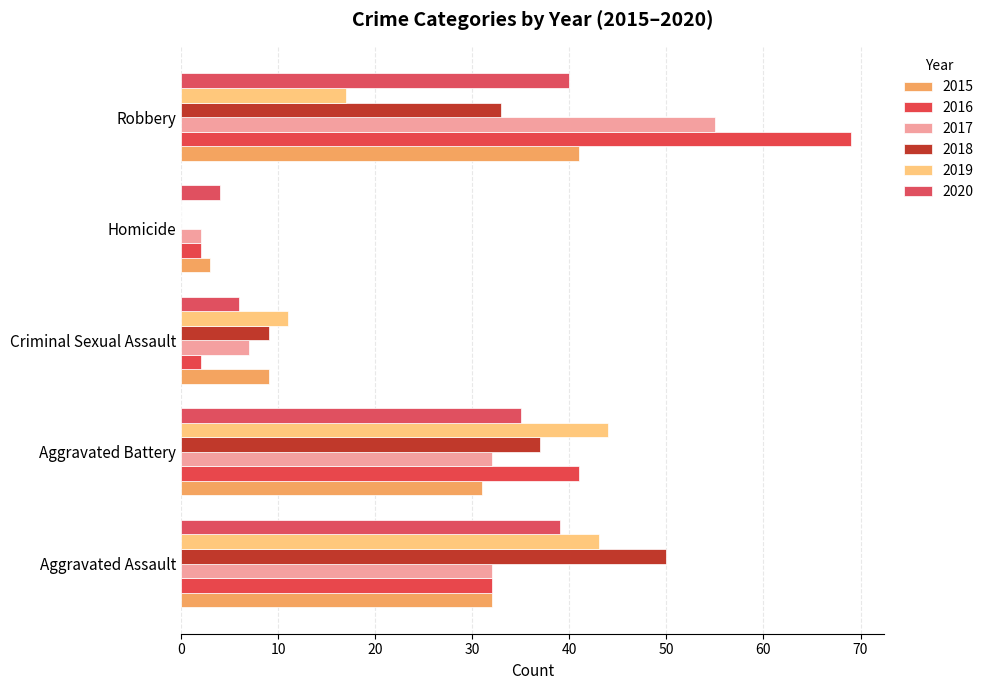

True or false: 2016 has a value of 3 at Criminal Sexual Assault.

False